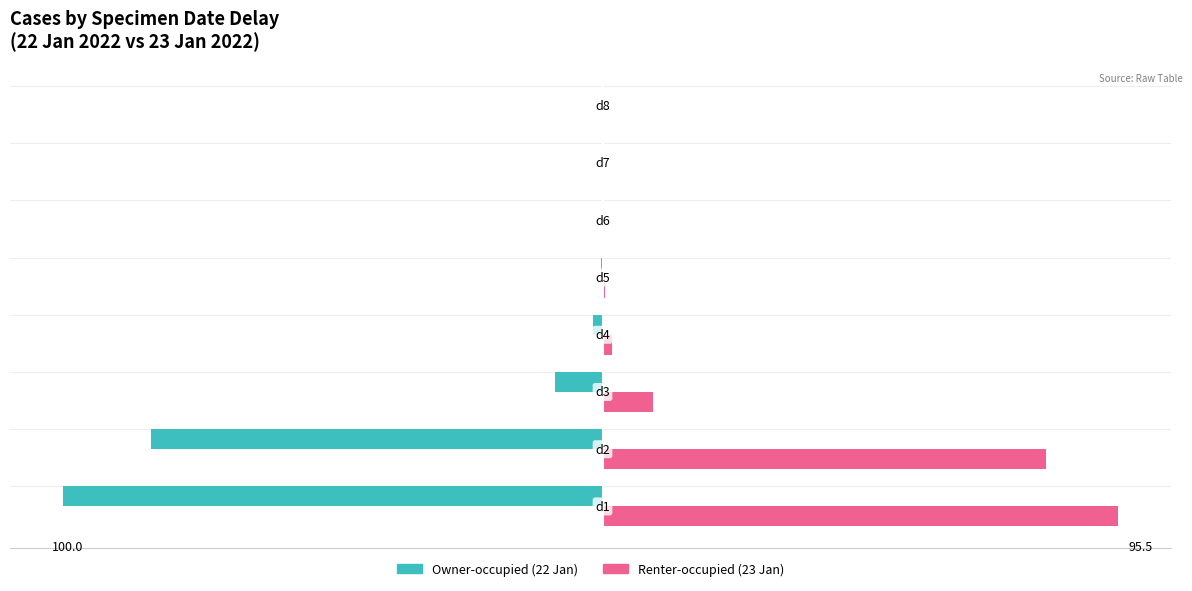

Reading right to left, transcribe all the data shown in this chart.

Owner-occupied: -0.1	-0.1	0.2	-0.3	-1.7	-8.9	-83.6	-100.0
Renter-occupied: 0.0	0.0	0.2	0.5	1.7	9.4	82.1	95.5